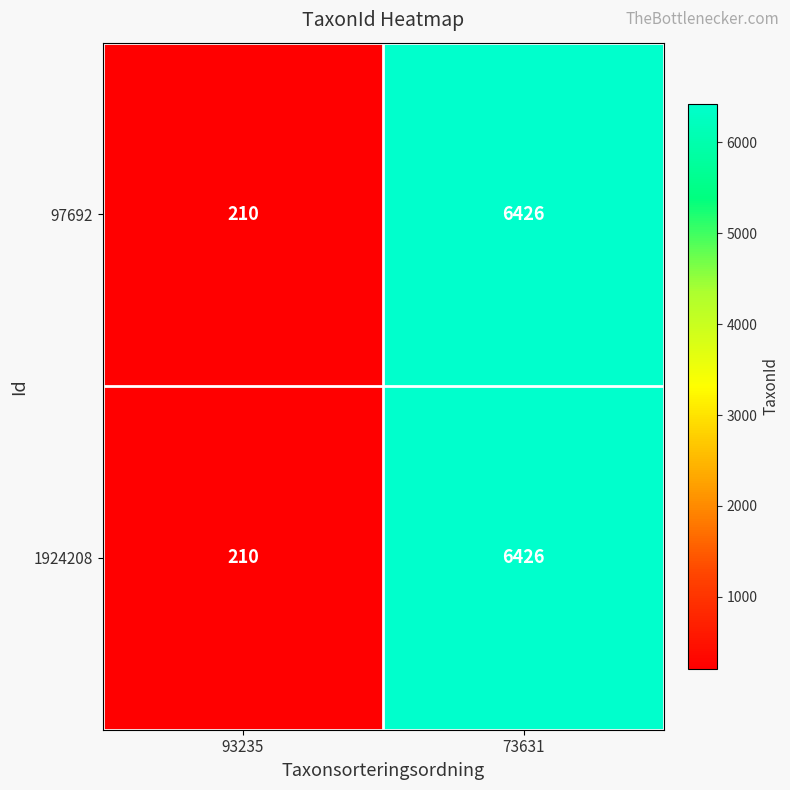

How many distinct data groups are displayed?

2